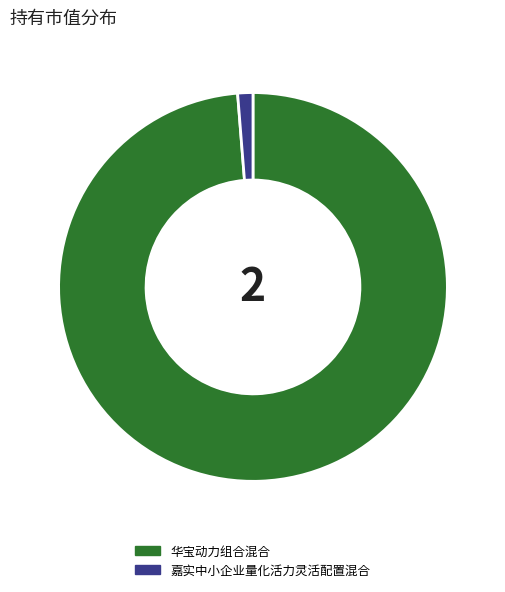

Is the sum of 华宝动力组合混合 and 嘉实中小企业量化活力灵活配置混合 greater than half?

Yes